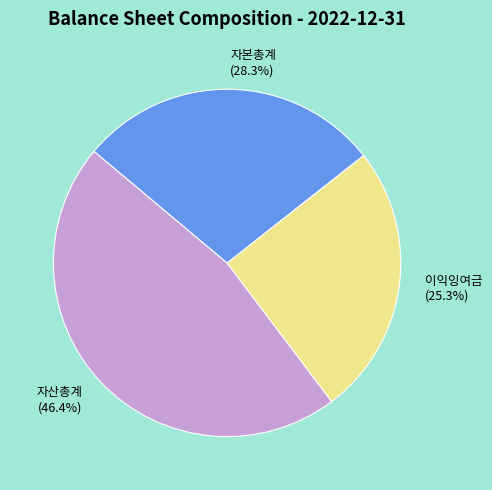

What is the smallest slice in the pie chart?

이익잉여금 (25.3%)